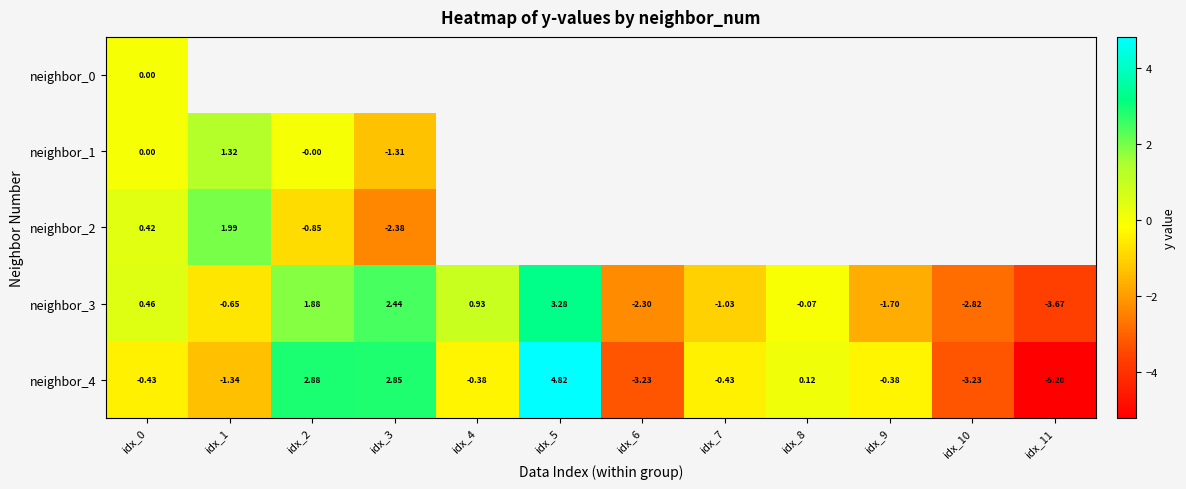

Which category has the lowest value across all series?

idx_11